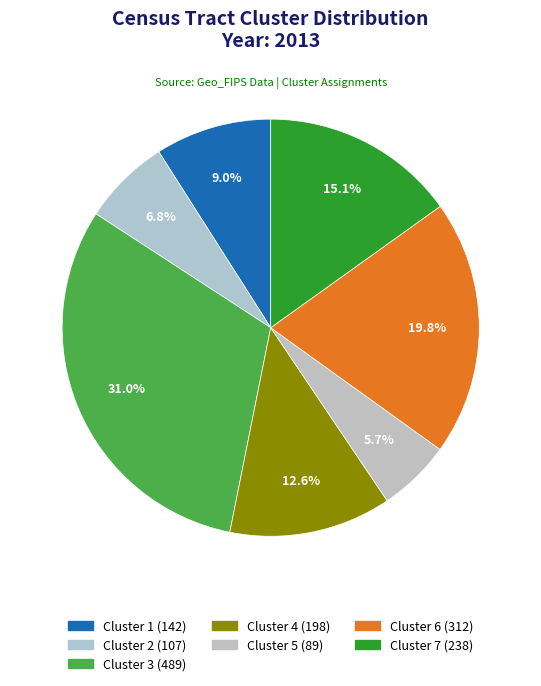

To the nearest percent, what is the difference between the Cluster 5 and Cluster 4 slice percentages?

7%